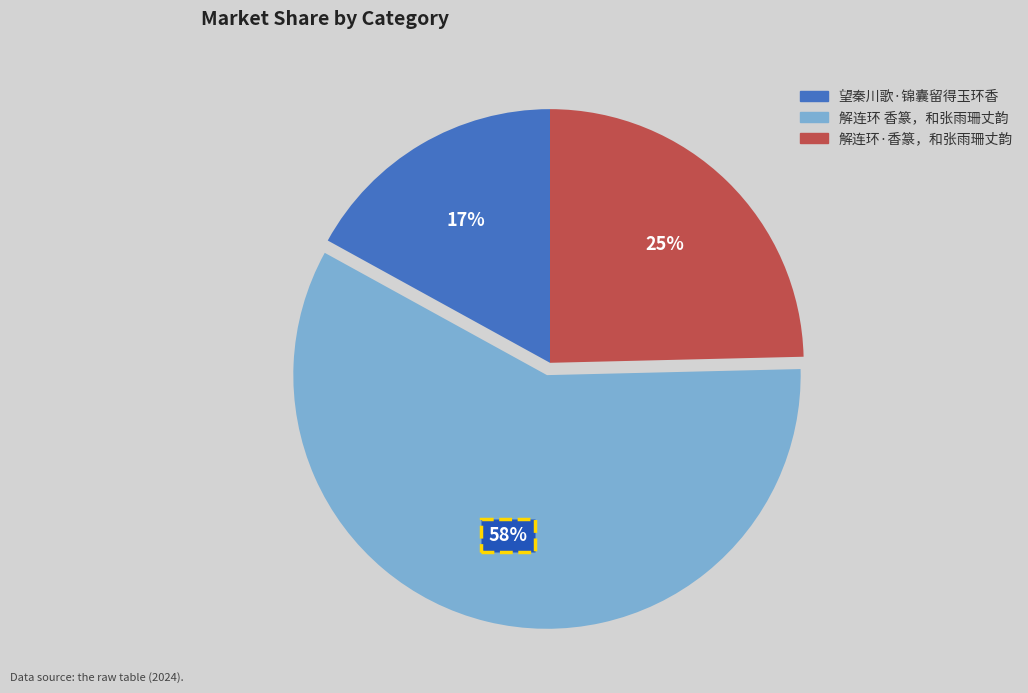

Between 望秦川歌·锦囊留得玉环香 and 解连环·香篆，和张雨珊丈韵, which is larger?

解连环·香篆，和张雨珊丈韵